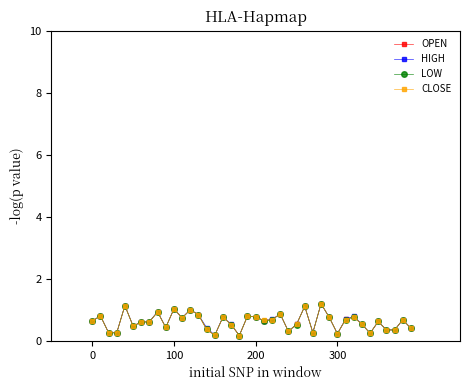

True or false: CLOSE has more than 1 interior local peaks.

True